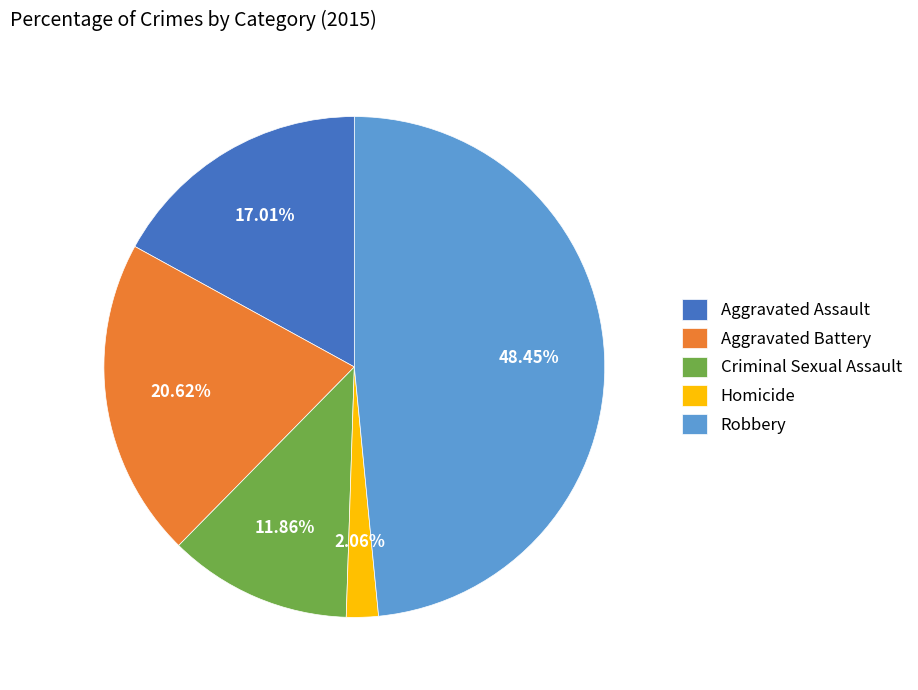

The Criminal Sexual Assault slice represents 12% of the pie. True or false?

True